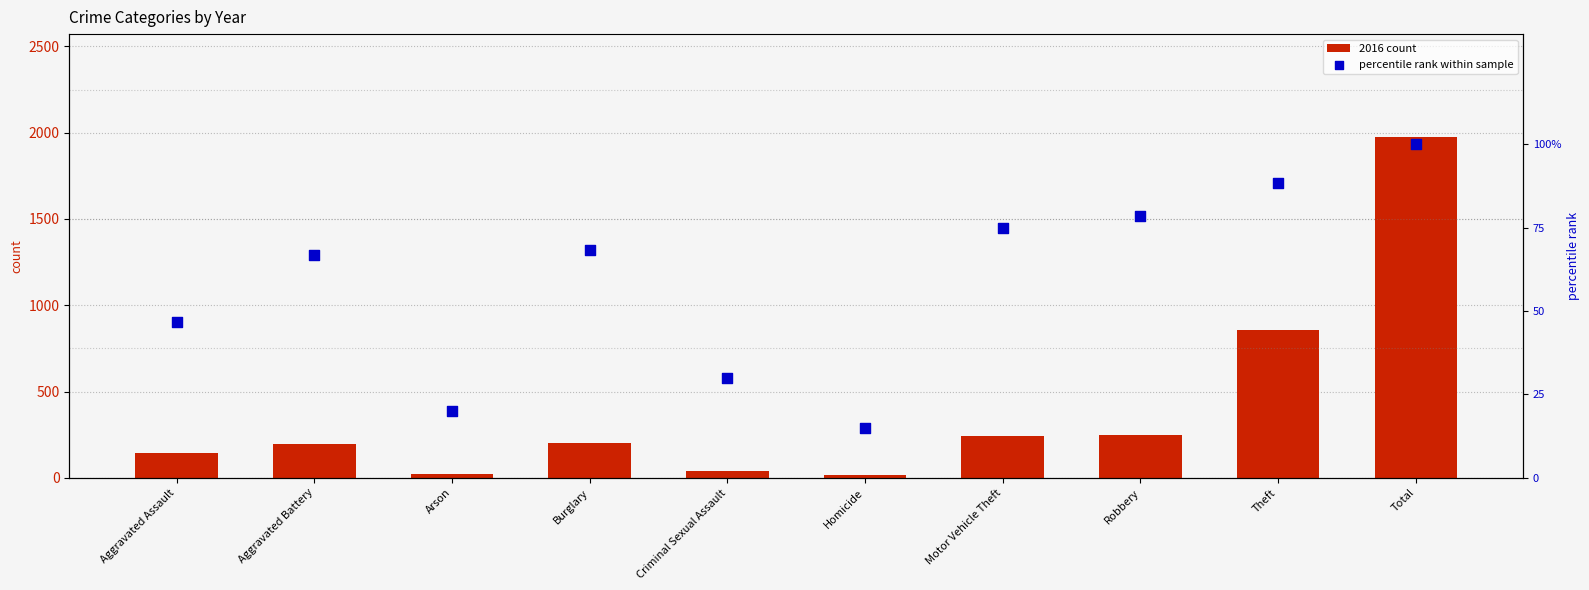

At how many categories does at least one series exceed 1068?

1